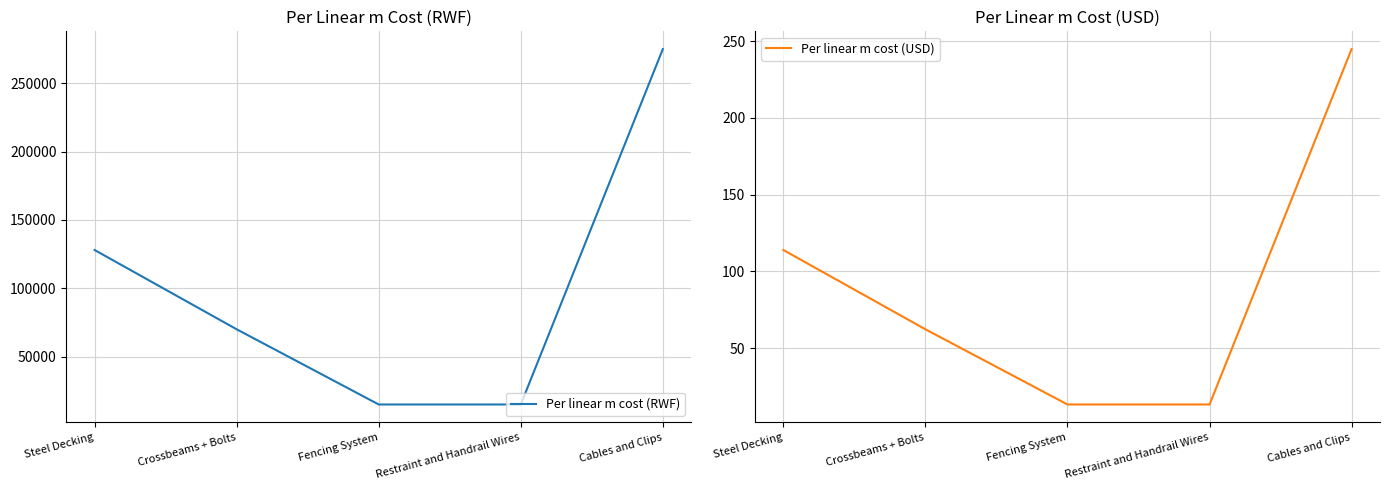

List the series in order of their overall mean, highest first.

Per linear m cost (RWF), Per linear m cost (USD)